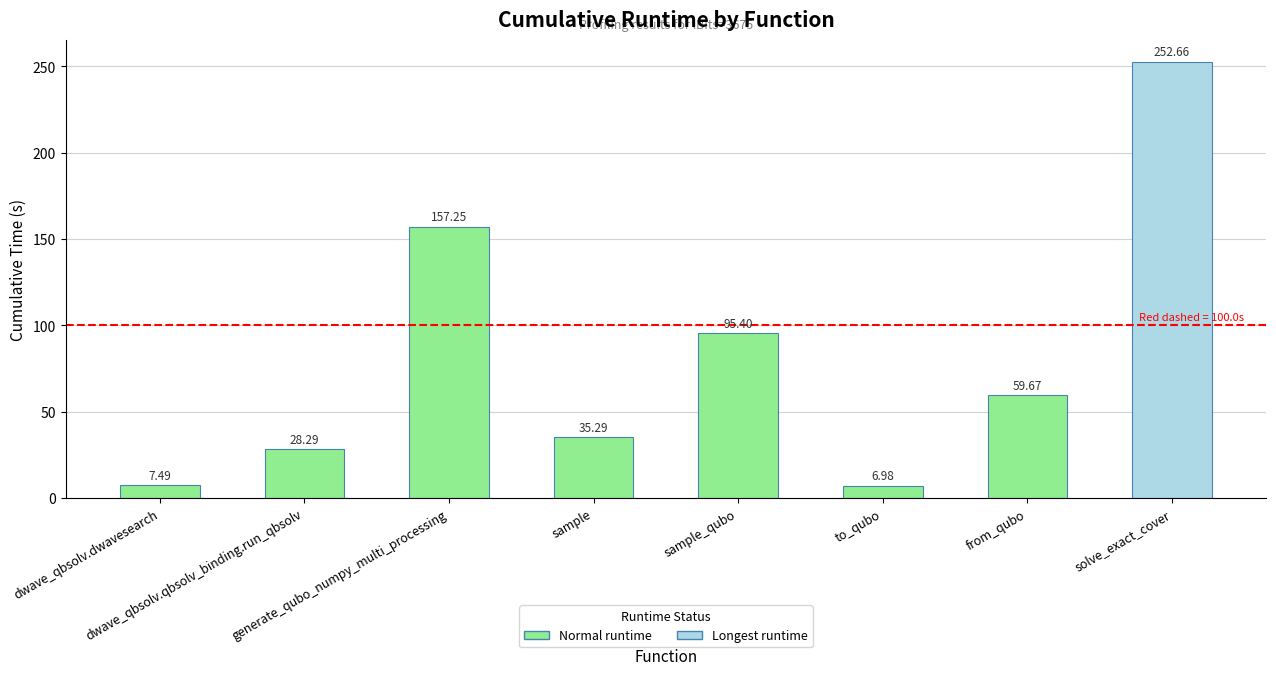

What is the difference between the second highest and second lowest values?

149.8